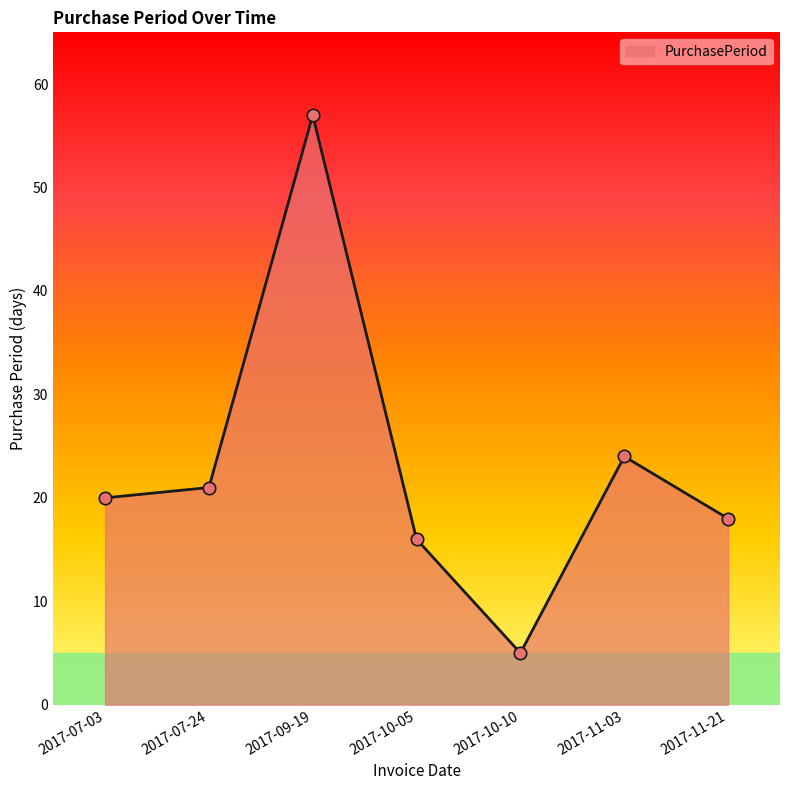

What is the change in value from 2017-07-03 to 2017-07-24?

+1